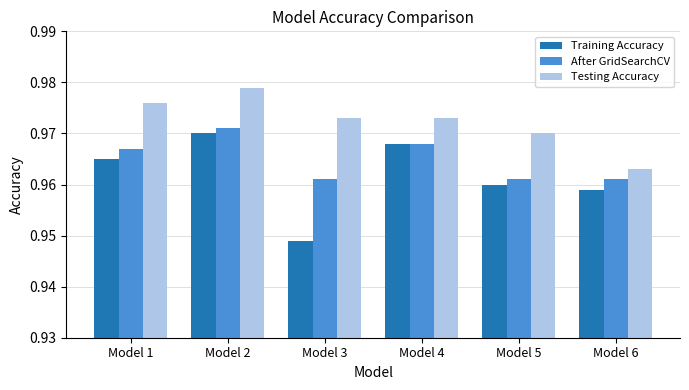

How many groups of bars are there?

6